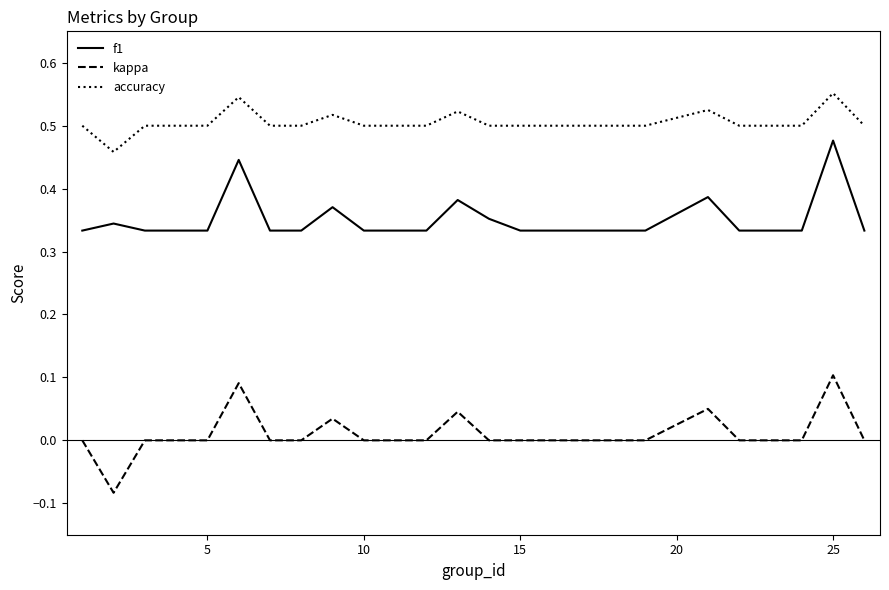

List the series in order of their overall mean, lowest first.

kappa, f1, accuracy